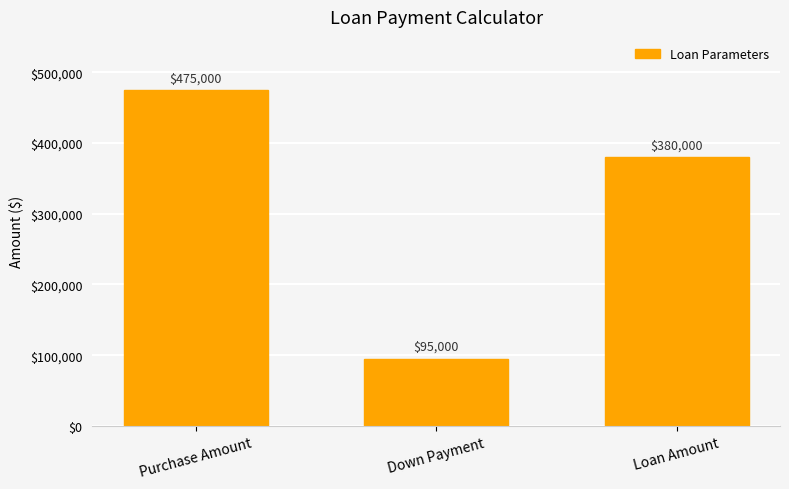

What position from the left is Loan Amount?

3